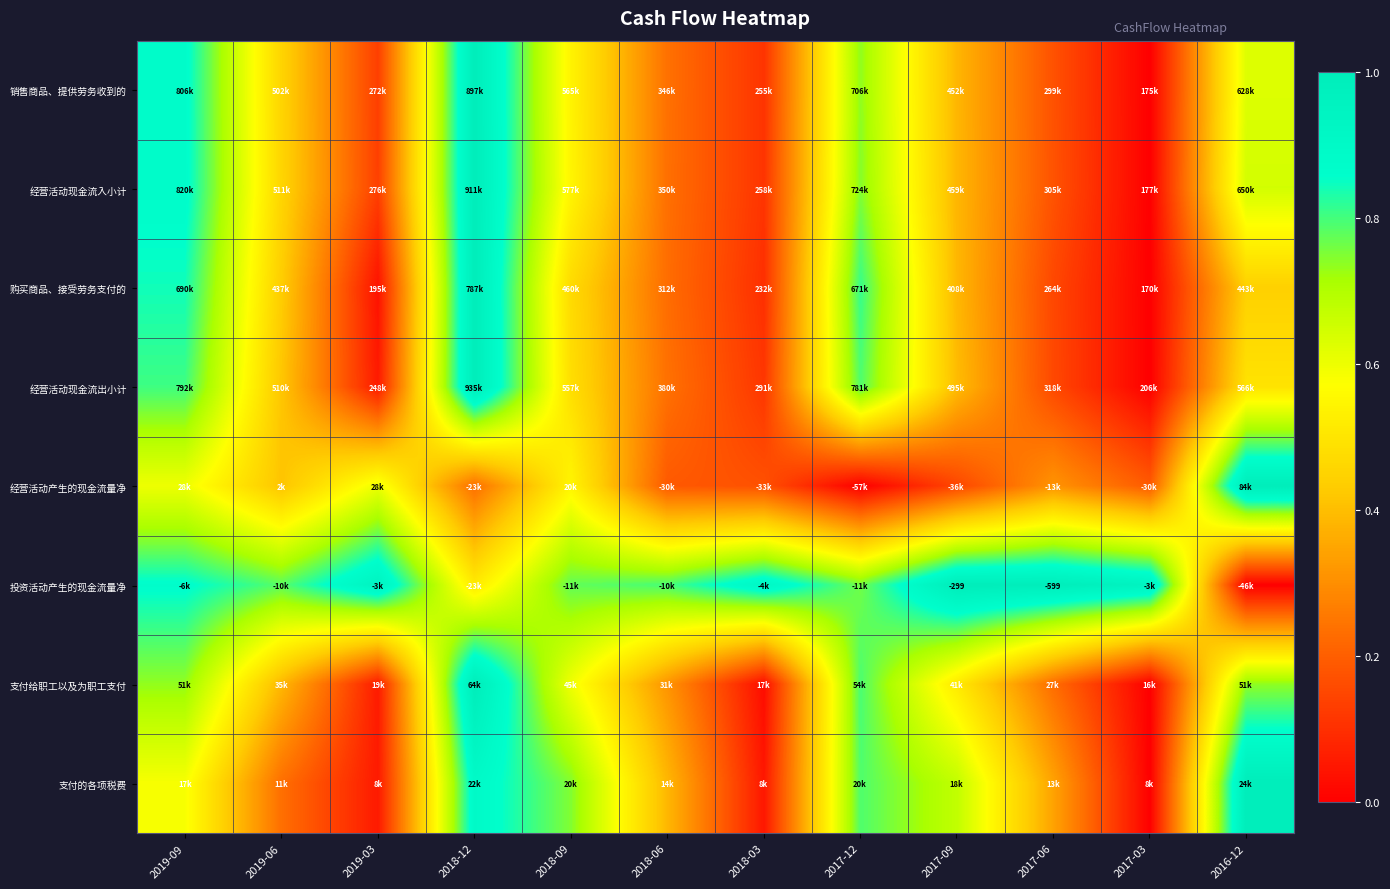

Count the number of categories in the chart.

12